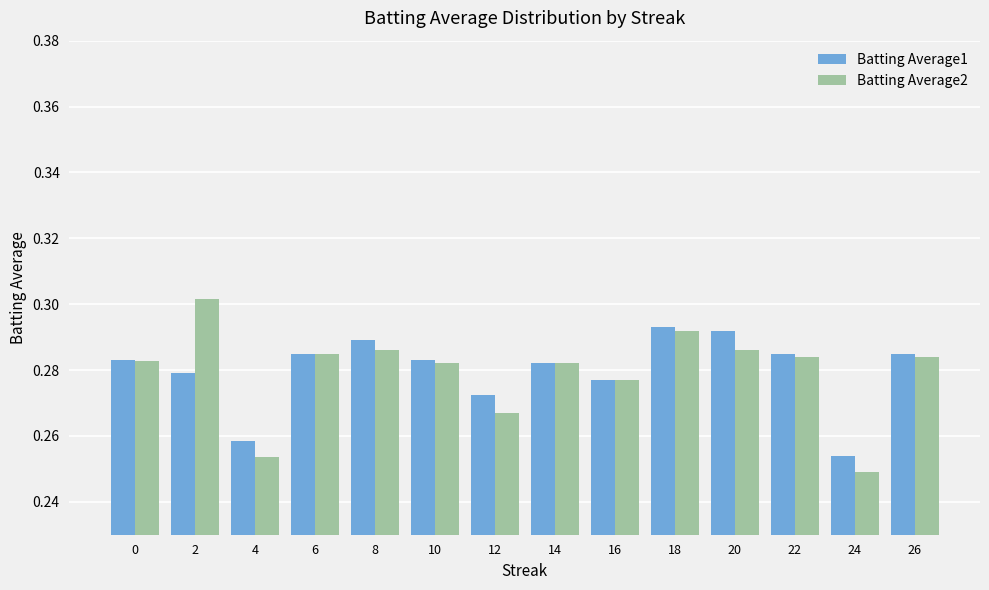

How many bars are there in each group?

2